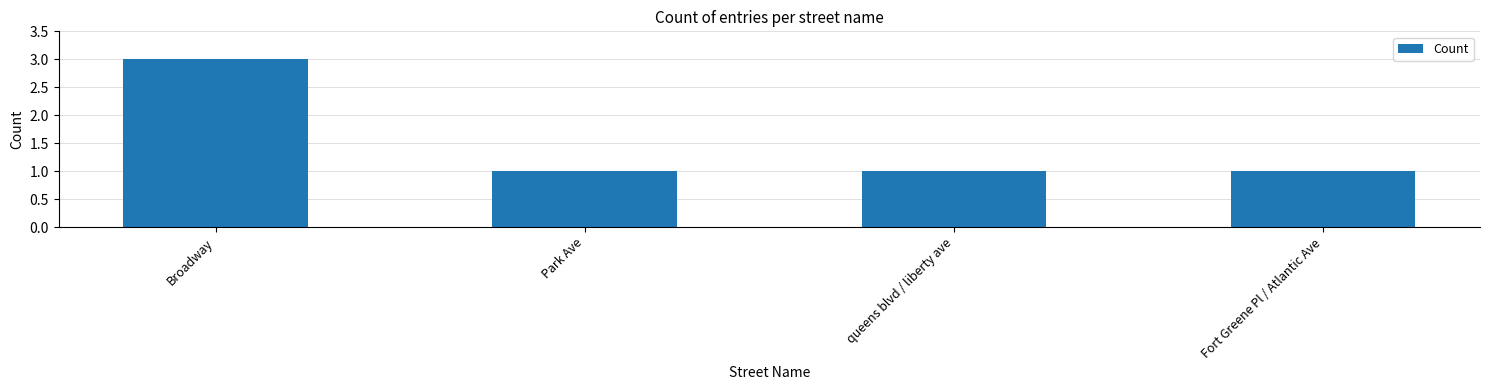

How many data points does each series have?

4